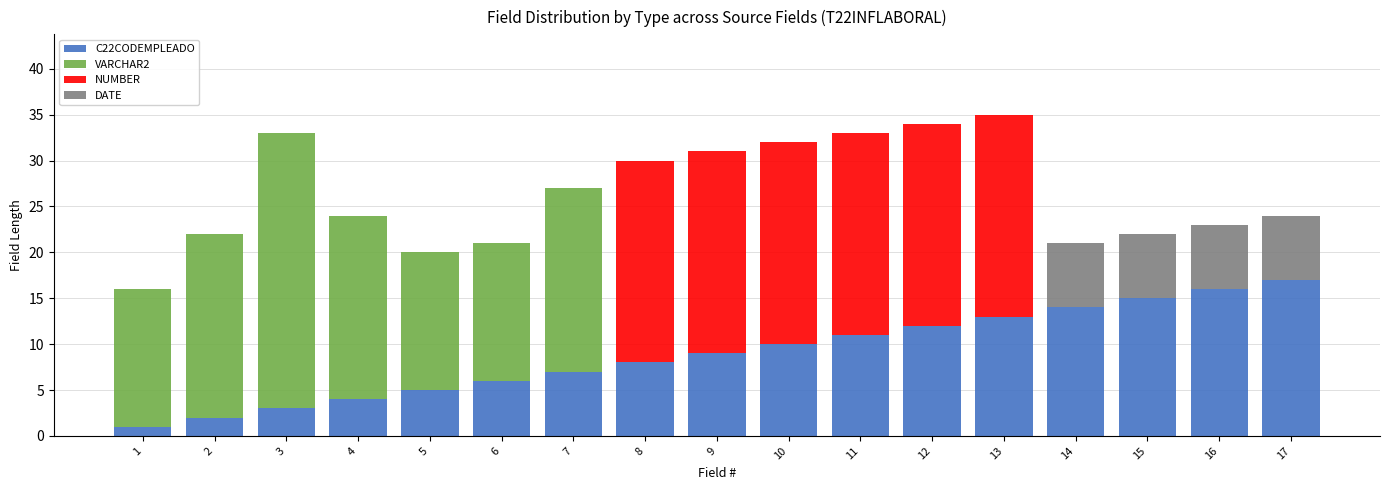

Is it true that C22CODEMPLEADO equals 6 at 10?

False